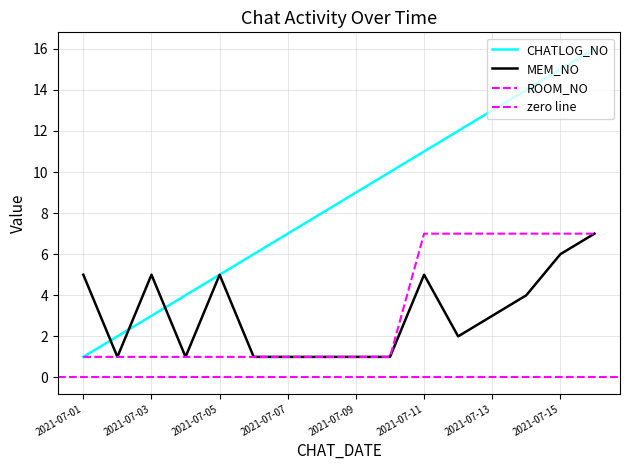

Reading left to right, list all the values displayed in this chart.

CHATLOG_NO: 1	2	3	4	5	6	7	8	9	10	11	12	13	14	15	16
MEM_NO: 5	1	5	1	5	1	1	1	1	1	5	2	3	4	6	7
ROOM_NO: 1	1	1	1	1	1	1	1	1	1	7	7	7	7	7	7